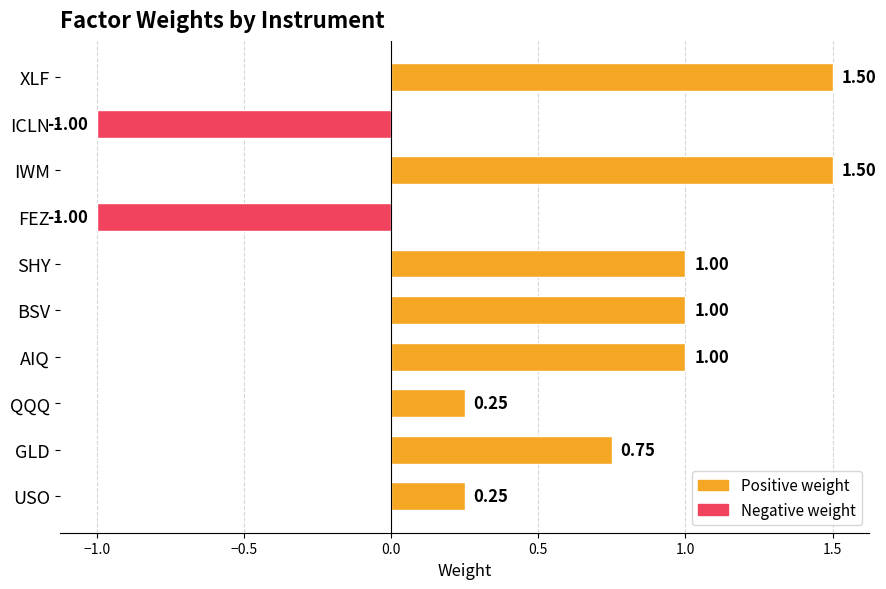

Between BSV and USO, which is larger?

BSV